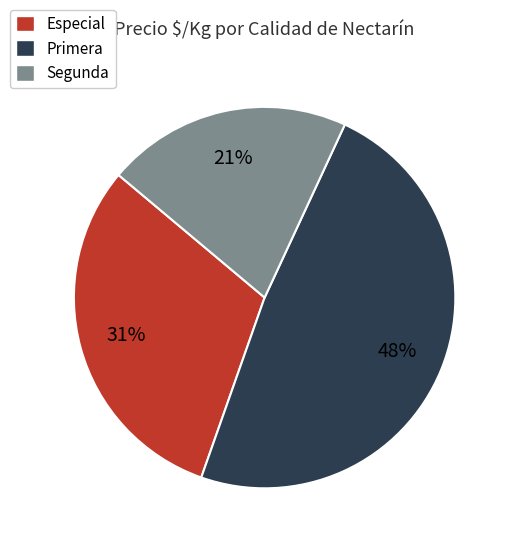

To the nearest percent, what is the combined percentage of Especial and Segunda?

52%